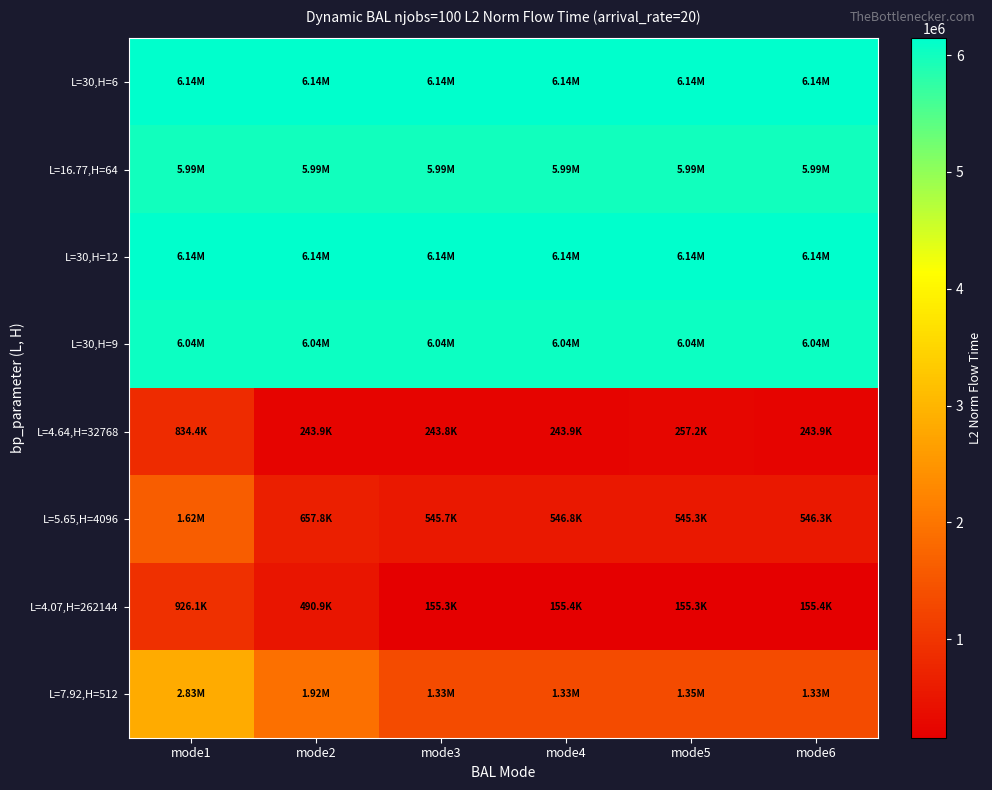

At how many categories does at least one series exceed 2213083?

6